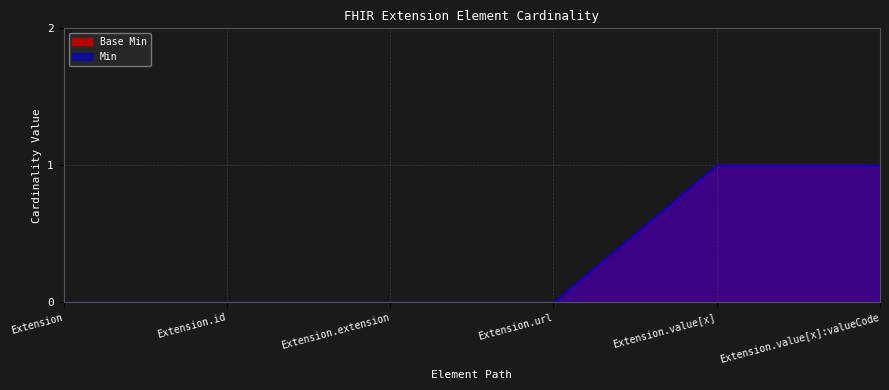

The Base Min series shows 1 at Extension.url. True or false?

False